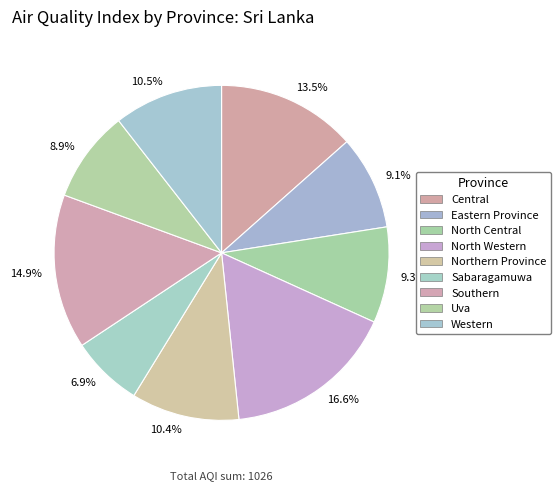

To the nearest percent, what portion does North Western represent?

17%